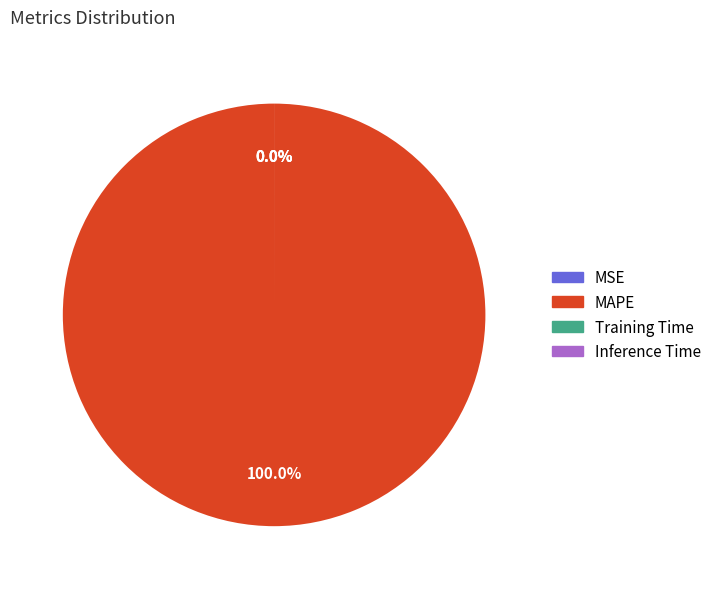

Does any single category account for the majority?

Yes